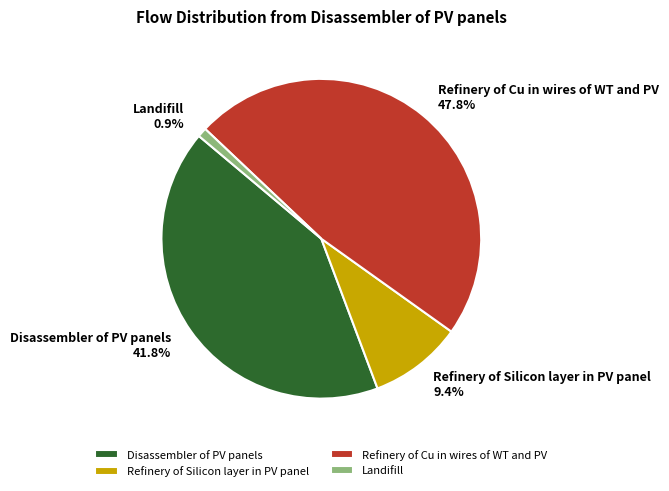

To the nearest percent, what is the combined percentage of Refinery of Cu in wires of WT and PV and Disassembler of PV panels?

90%